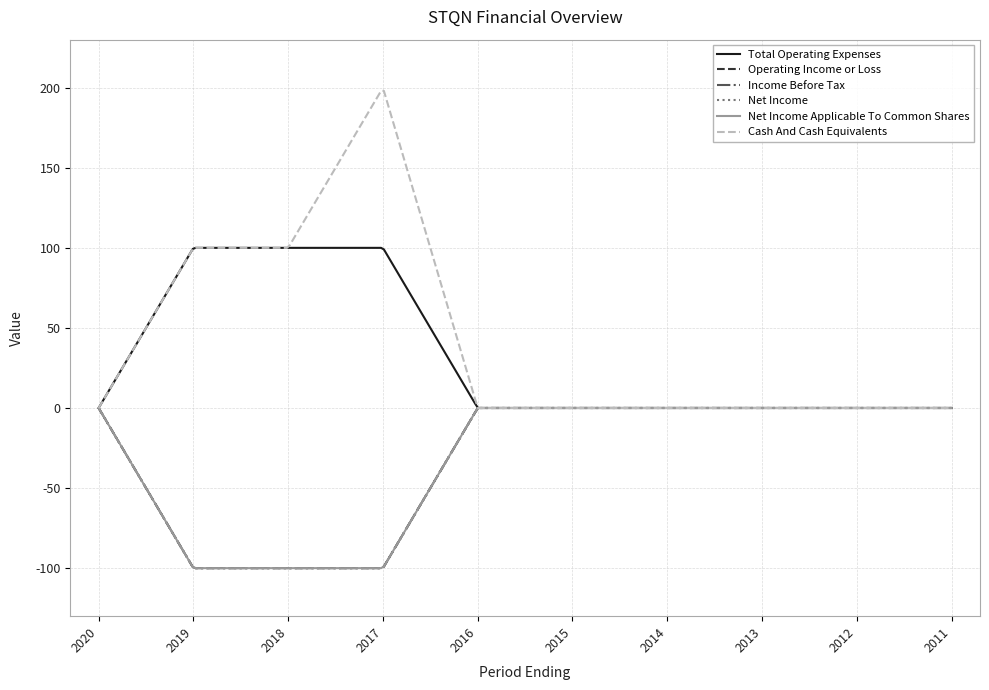

What is the minimum value shown in the chart?

-100